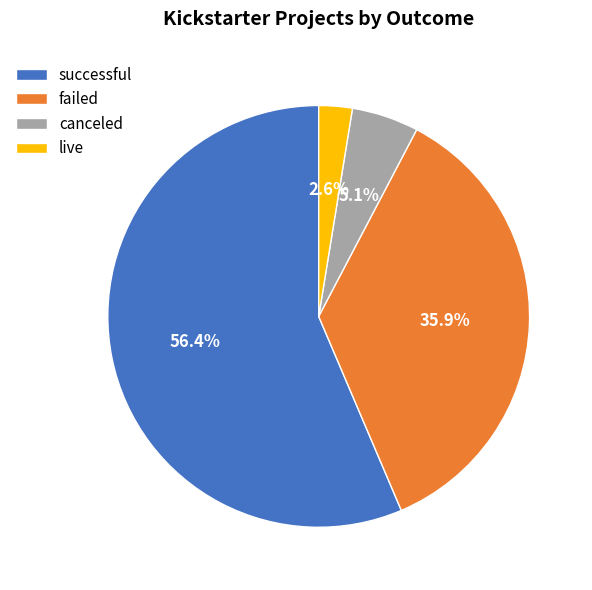

To the nearest percent, what is the average slice percentage?

25%